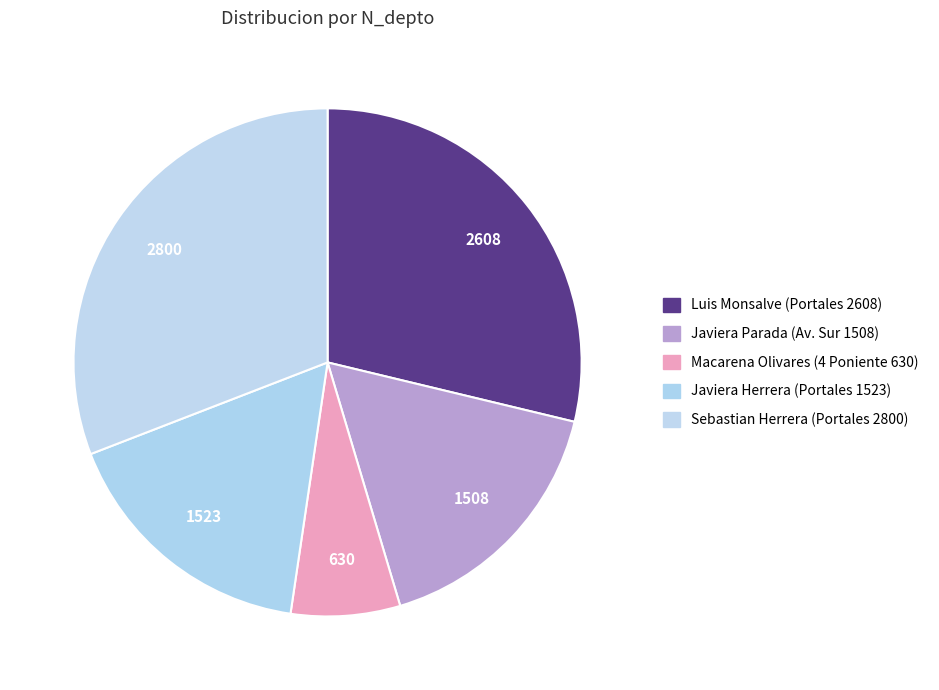

How many segments does this pie chart have?

5